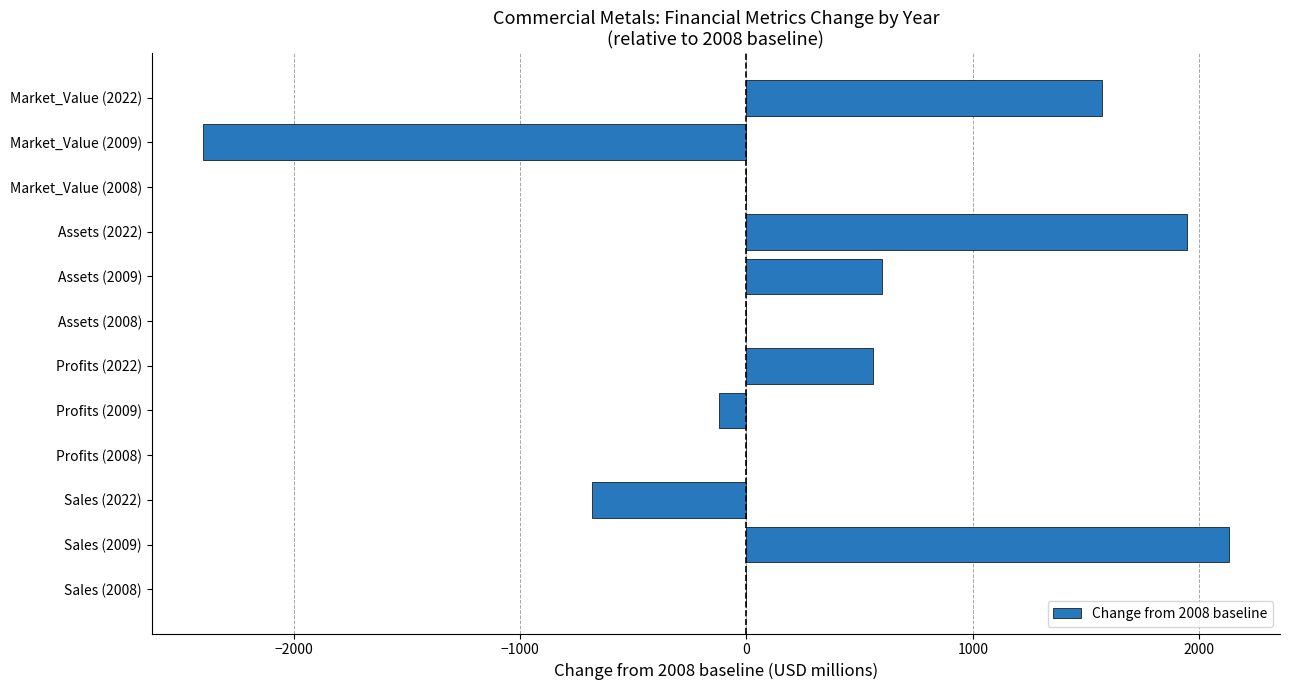

What is the maximum value shown in the chart?

2130.0